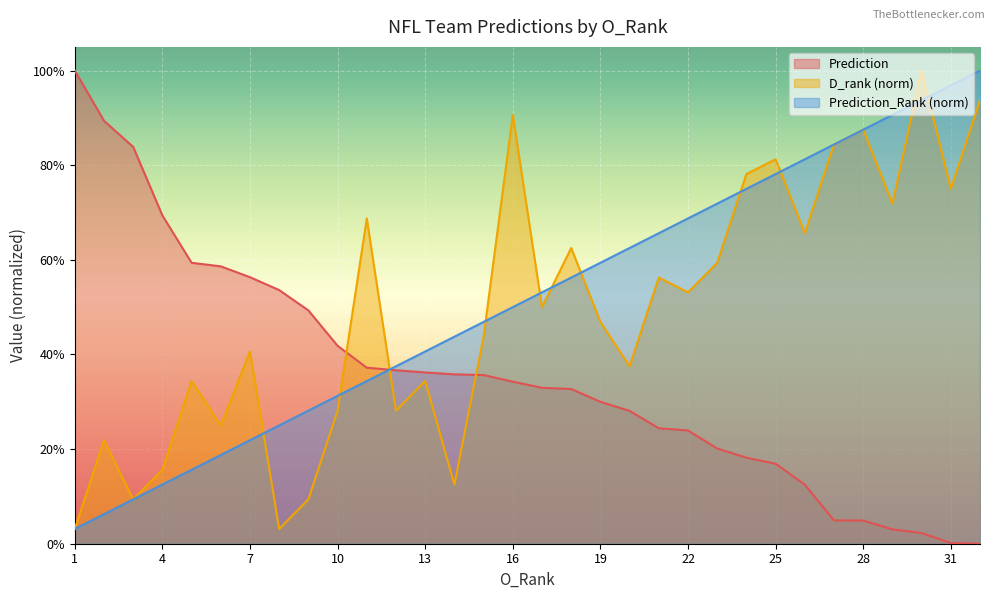

Which series has the widest spread of values?

Prediction